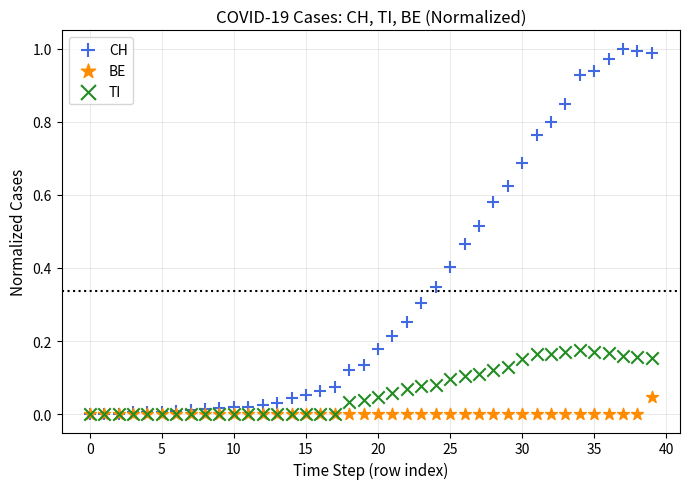

What are all the series names shown in the legend?

CH, BE, TI